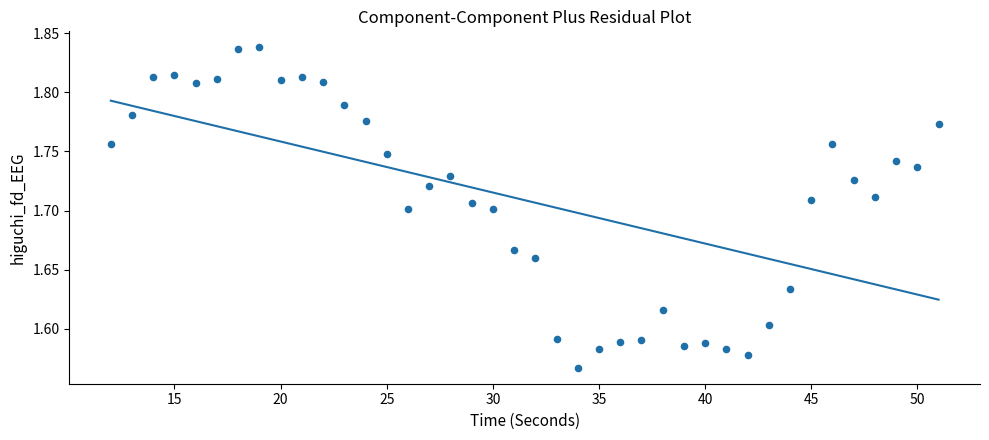

What is the range of Y values (max minus min)?

0.3